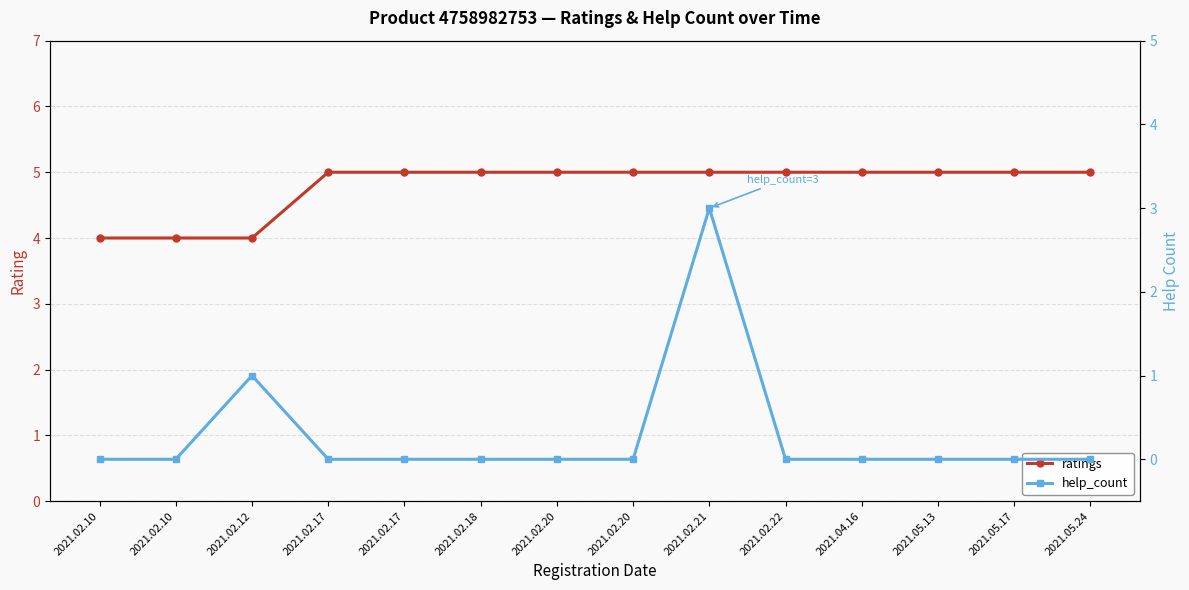

How many lines are shown in the chart?

2